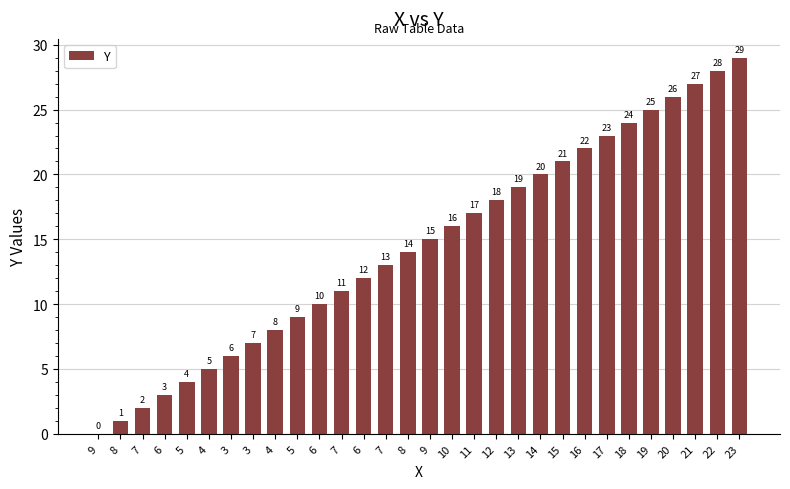

List the labels in order of value, smallest first.

9, 8, 7, 6, 5, 4, 3, 3, 4, 5, 6, 7, 6, 7, 8, 9, 10, 11, 12, 13, 14, 15, 16, 17, 18, 19, 20, 21, 22, 23